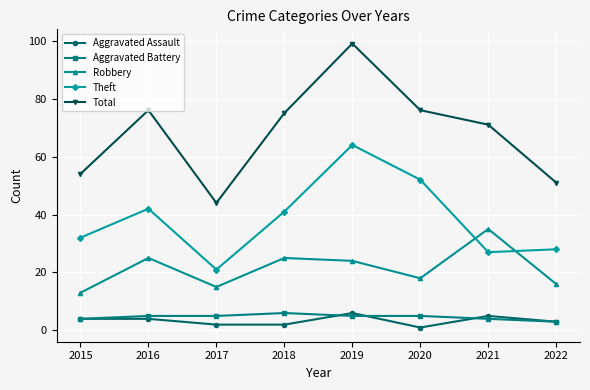

At which label does Aggravated Battery reach its minimum?

2022